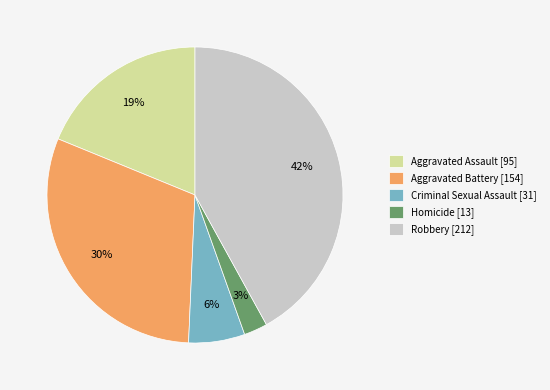

Is Aggravated Assault the majority of the pie?

No